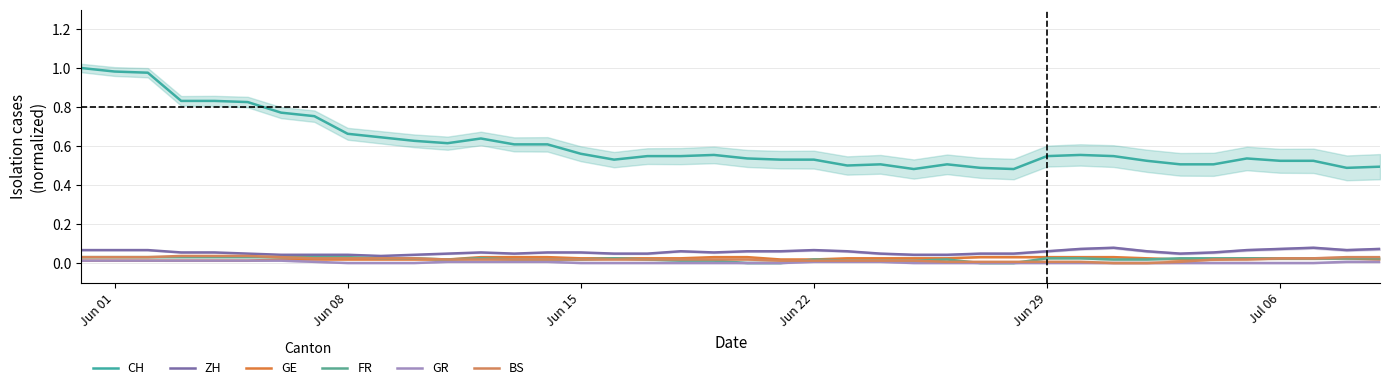

Does the chart have visible grid lines?

Yes